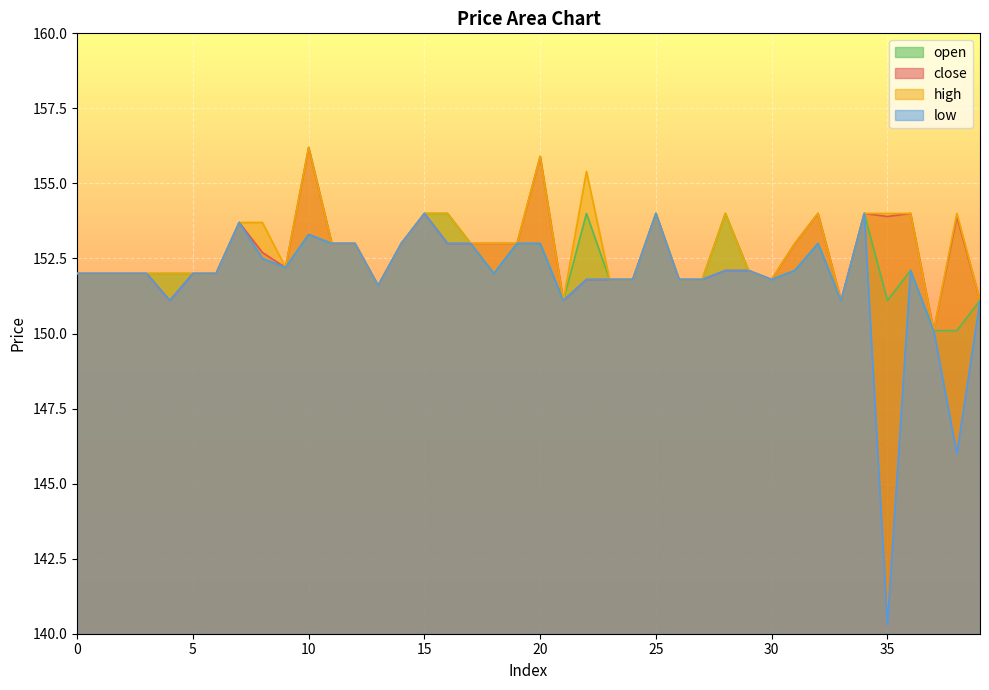

Between 9 and 18, which is larger?

18